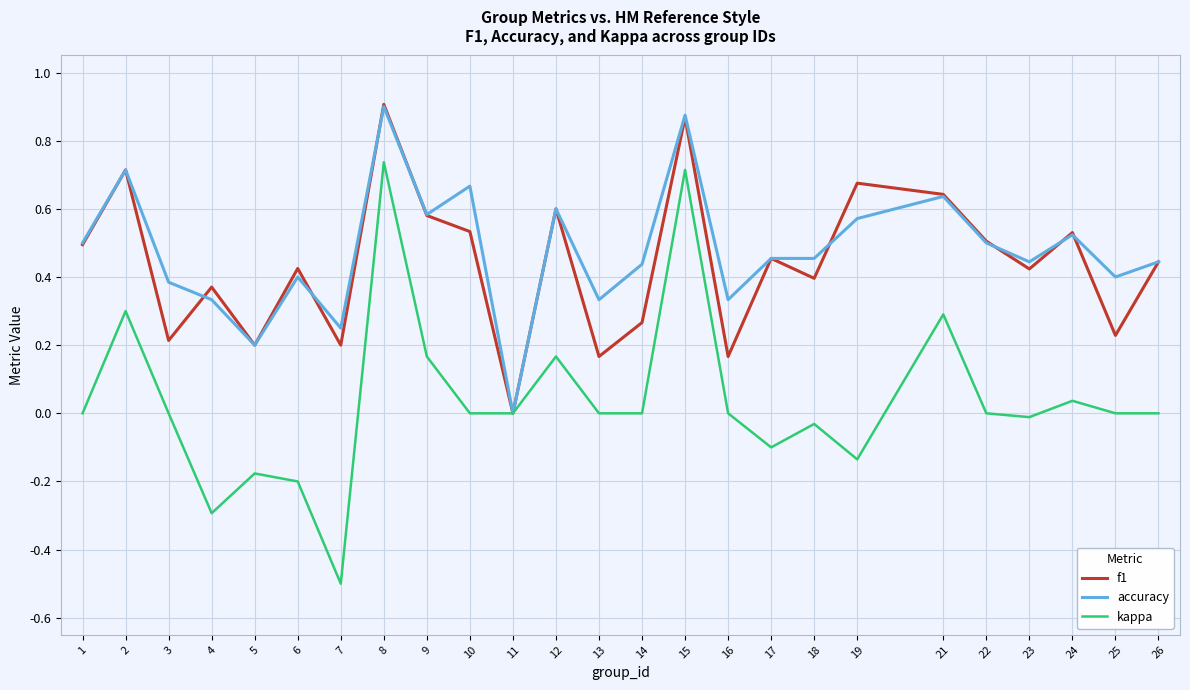

True or false: kappa has a value of -0.2 at 17.

False